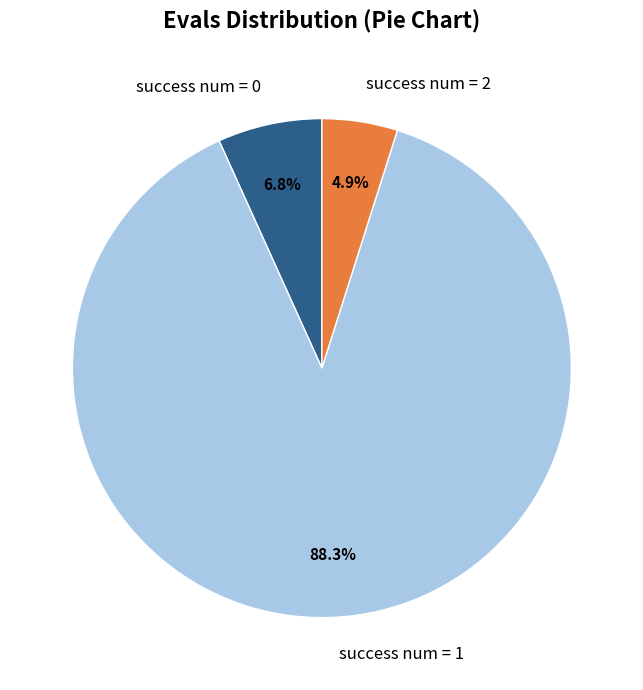

Rank the categories by value from highest to lowest.

success num = 1, success num = 0, success num = 2